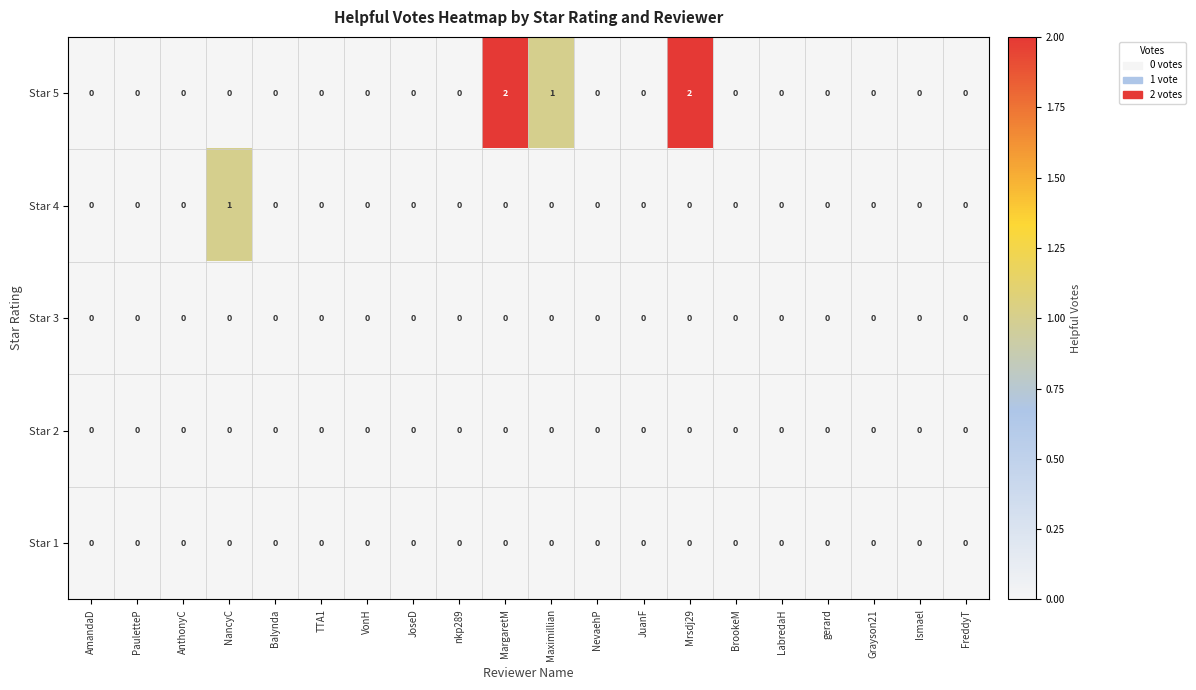

Count the Star 4 values in the range 0 to 1.

20